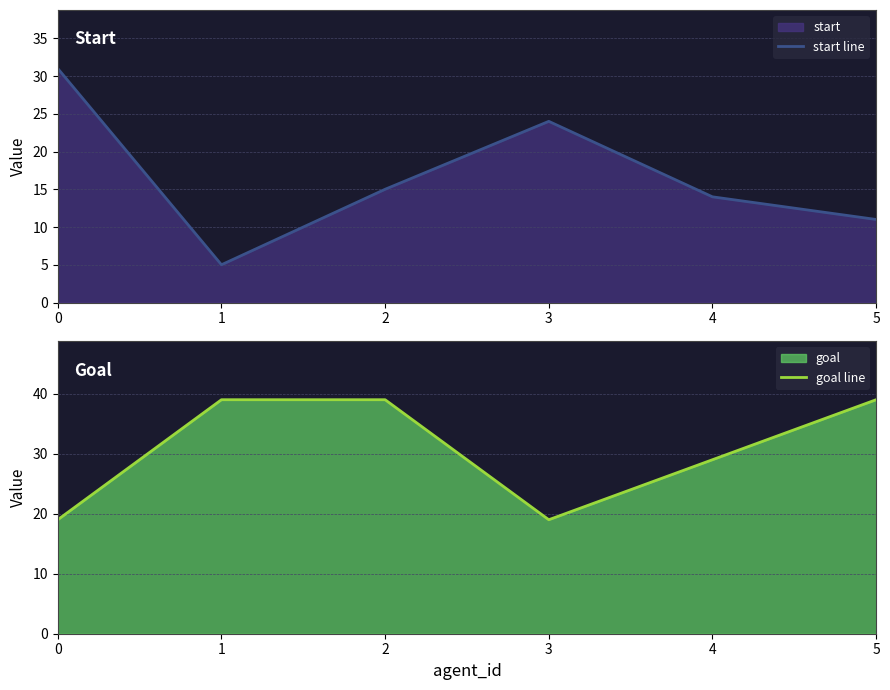

Where do goal line and start line first cross each other?

0 and 1